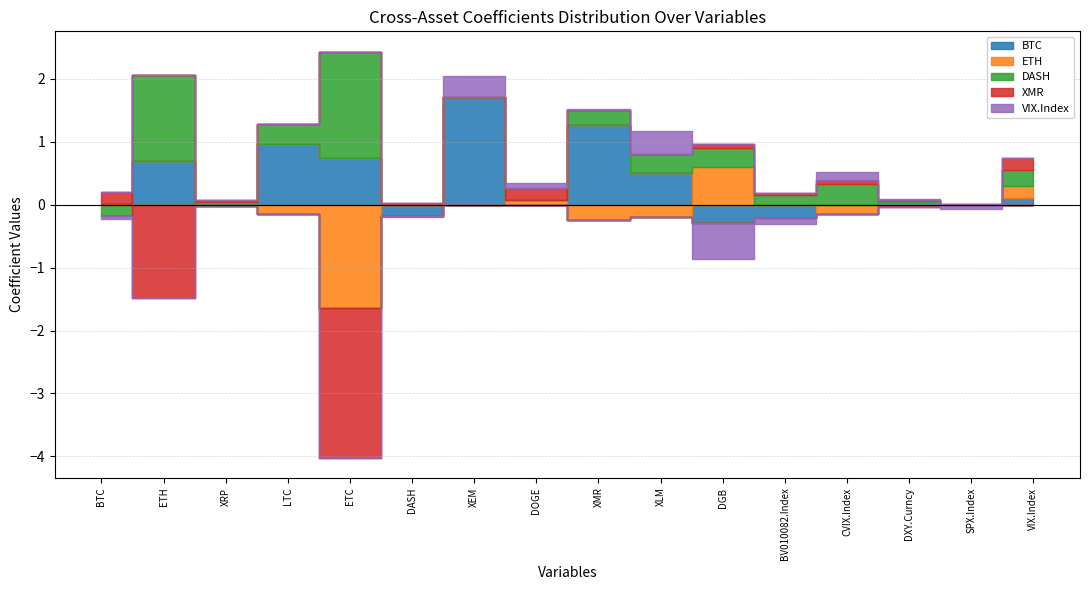

At how many categories does at least one series exceed 0?

16